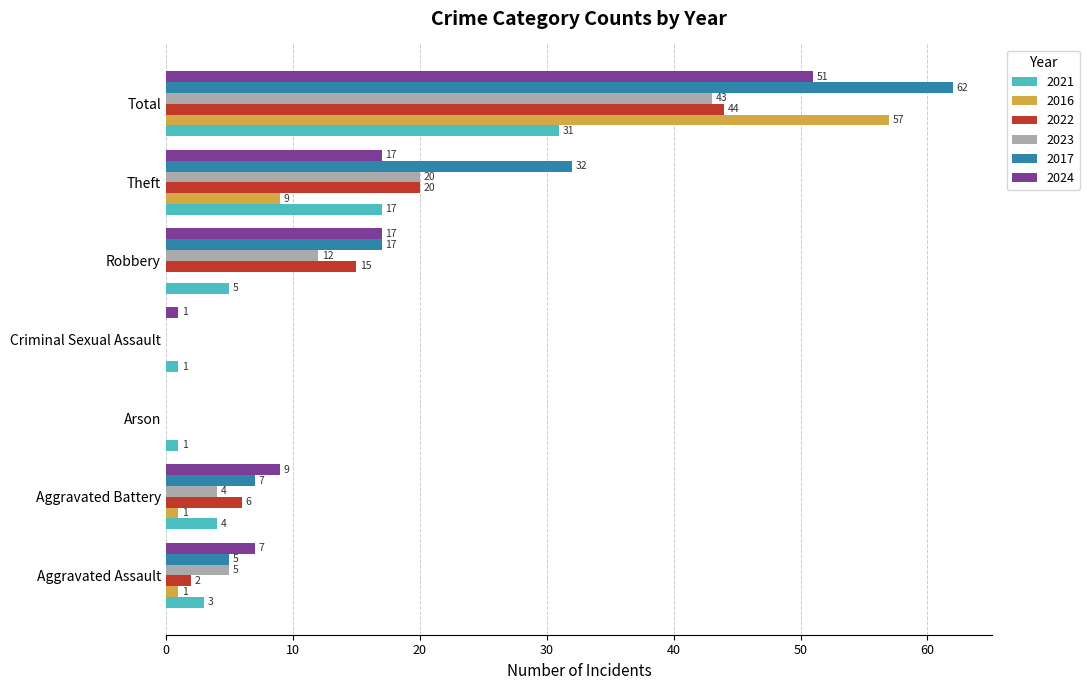

Which series has the largest total across all categories?

2017